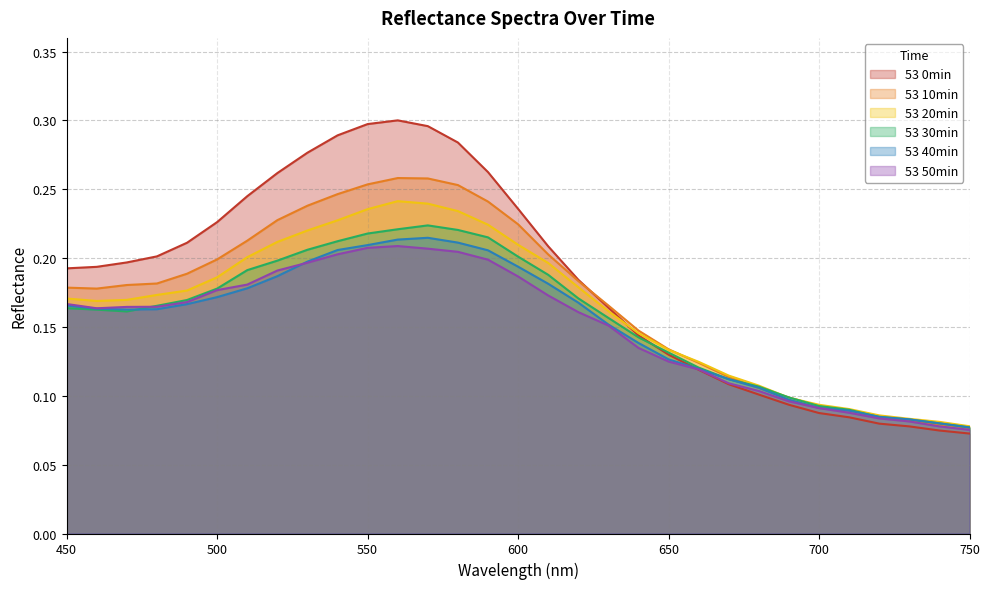

The value of 53 50min at 460 is 0.3. True or false?

False